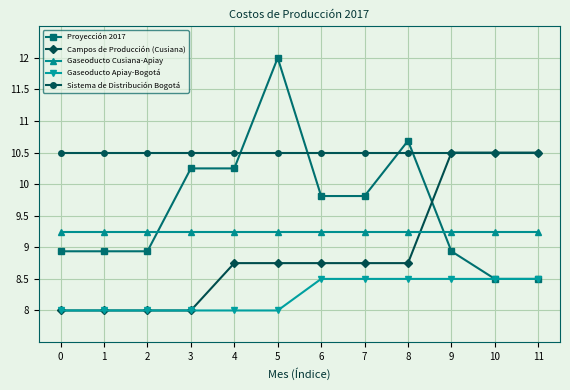

Is the value of Proyección 2017 at 5 greater than the value of Gaseoducto Cusiana-Apiay at 1?

Yes